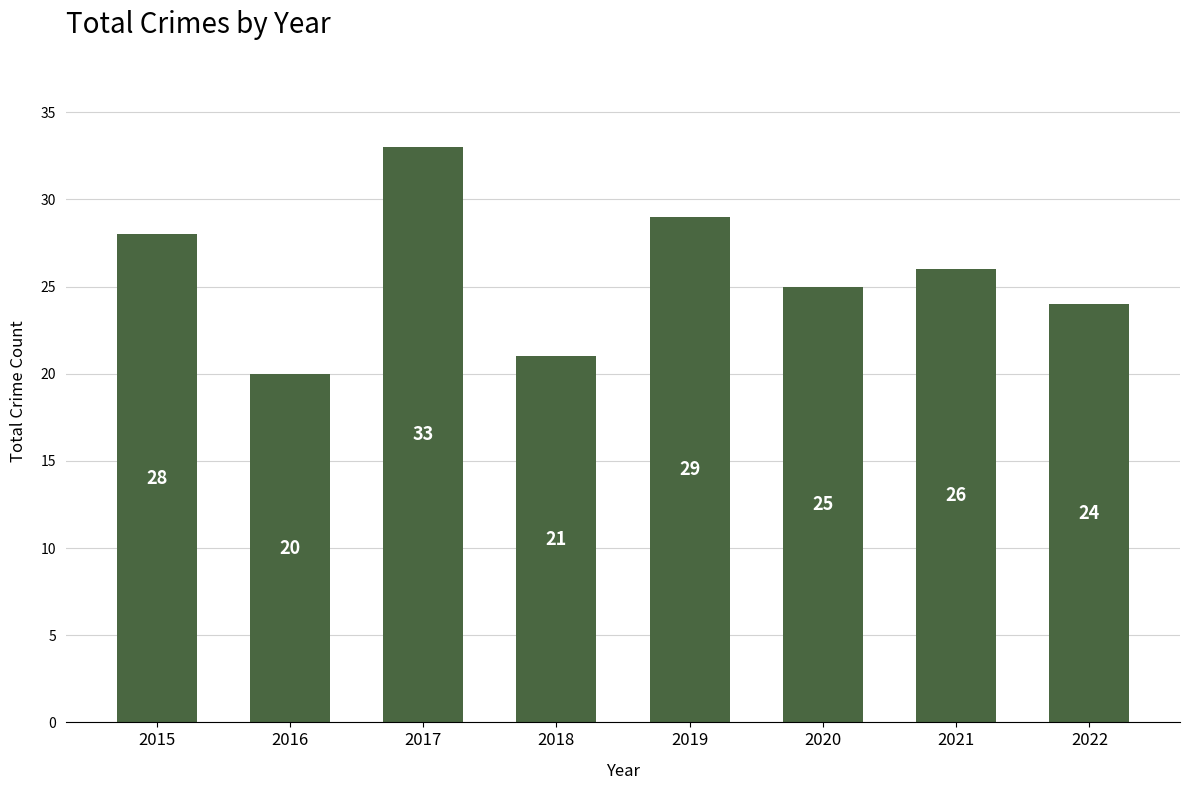

At which category does the chart reach its peak across all series?

2017